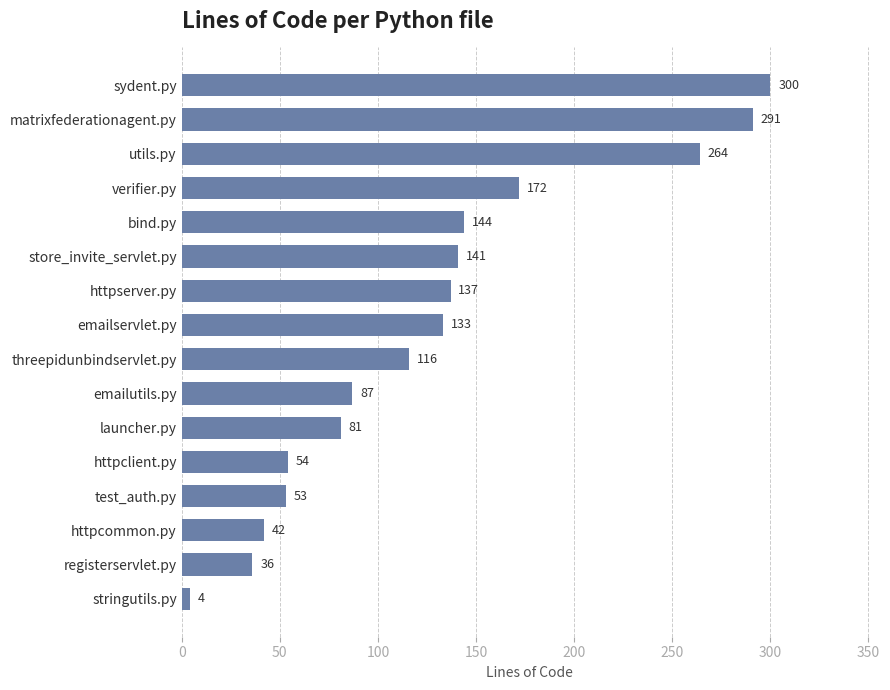

Where is the data nearest to the value 152?

bind.py